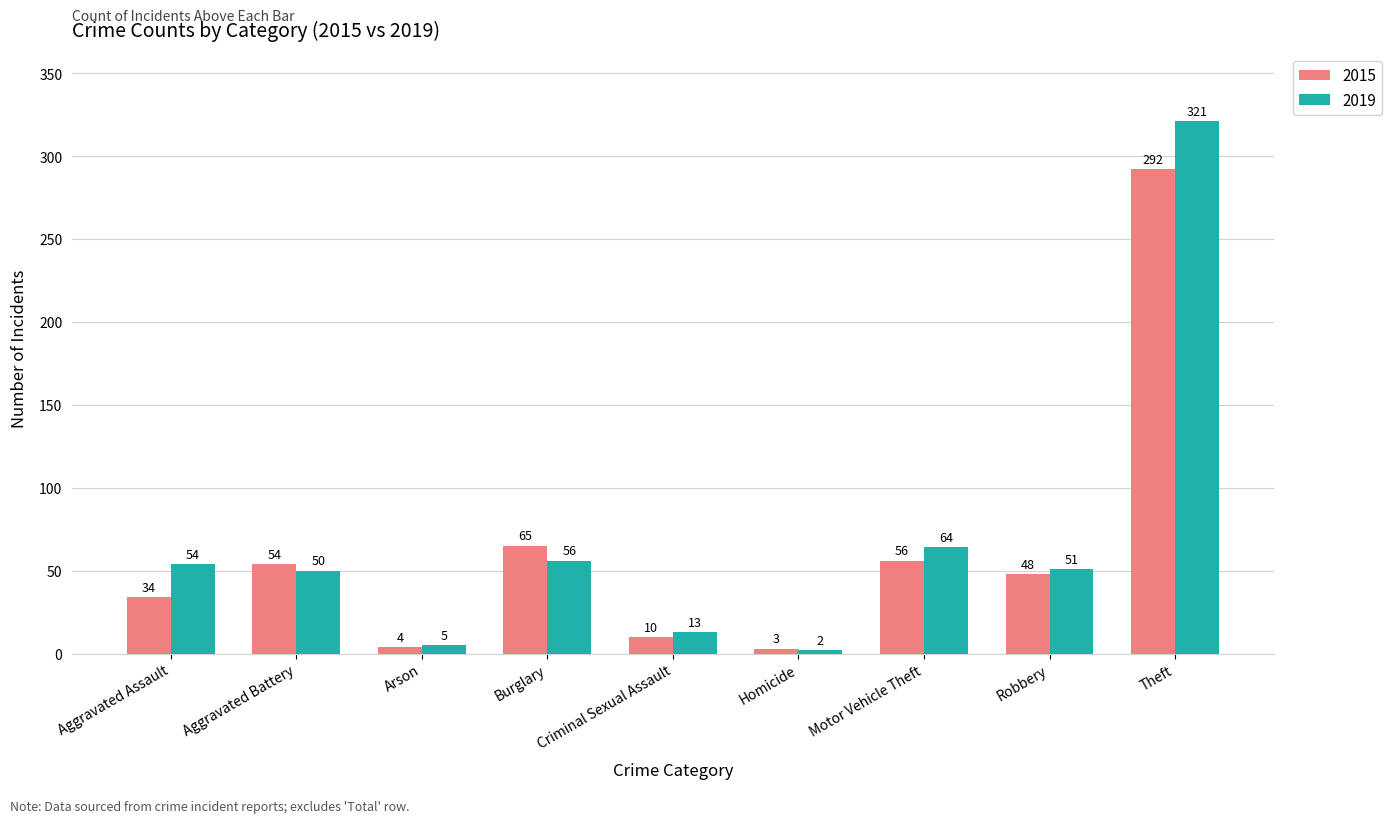

Which category has the lowest value in the 2015 series?

Homicide